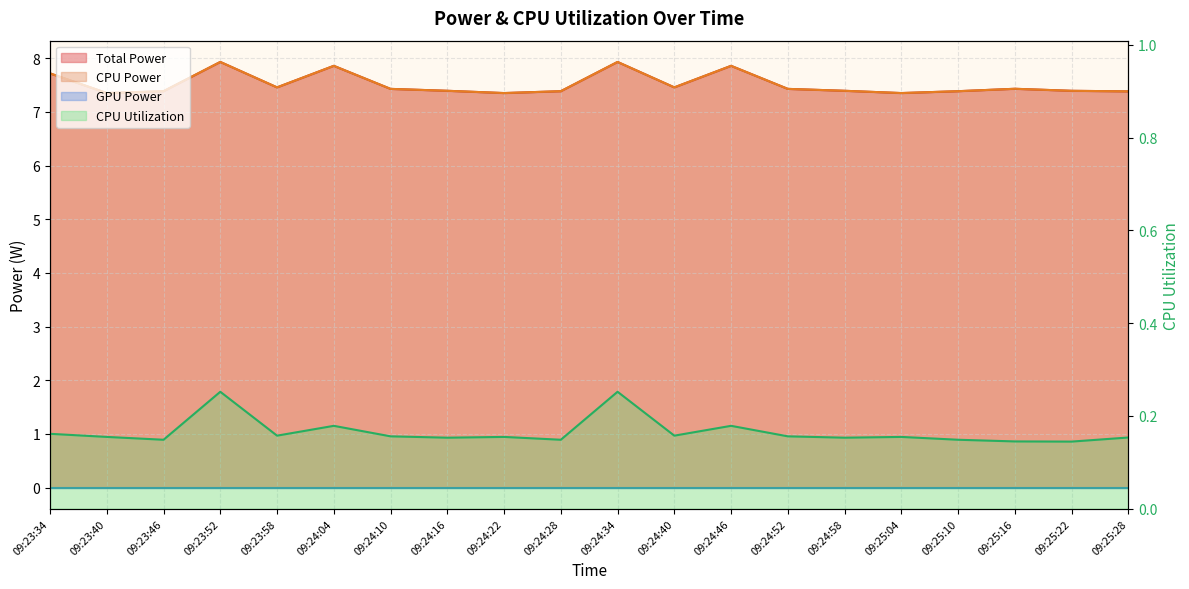

What is the sum of the CPU Utilization values at 09:24:46 and 09:23:46?

0.3